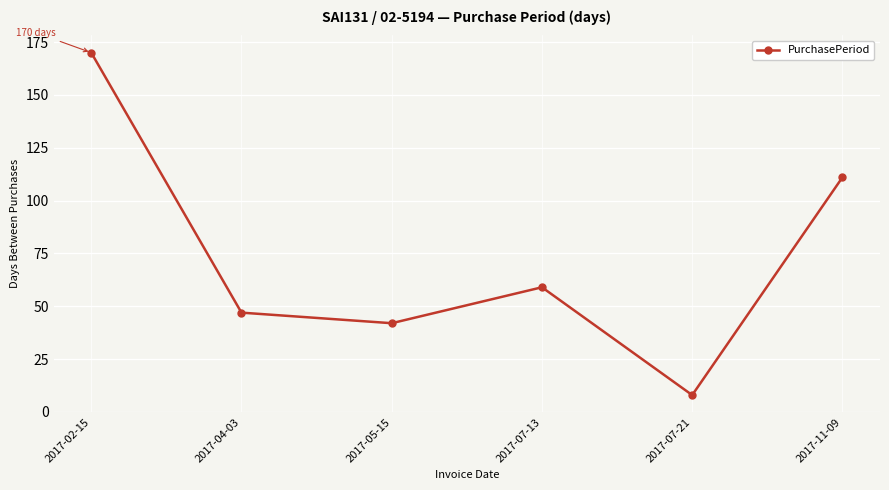

What is the sum of the values at 2017-05-15 and 2017-07-21?

50